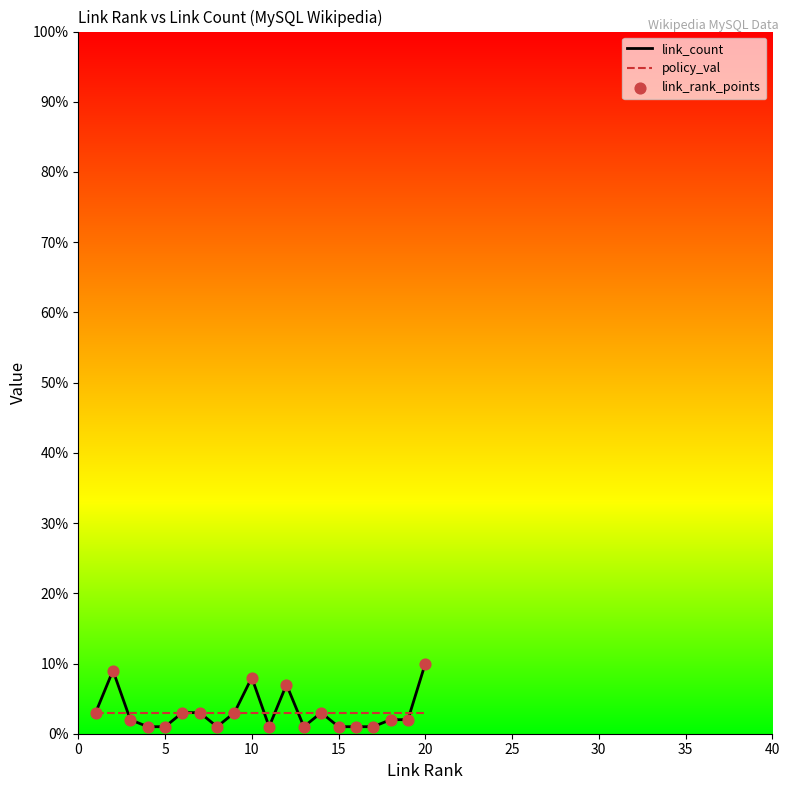

What is the highest value of the link_count series?

10